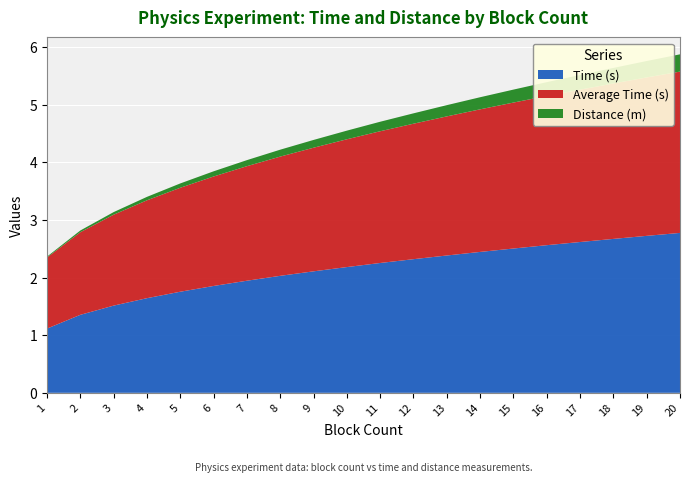

Reading right to left, what are all the values shown in this chart?

Time (s): 20=2.8	19=2.7	18=2.7	17=2.6	16=2.6	15=2.5	14=2.4	13=2.4	12=2.3	11=2.3	10=2.2	9=2.1	8=2.0	7=1.9	6=1.9	5=1.8	4=1.6	3=1.5	2=1.4	1=1.1
Average Time (s): 20=2.8	19=2.8	18=2.7	17=2.6	16=2.6	15=2.5	14=2.5	13=2.4	12=2.4	11=2.3	10=2.2	9=2.1	8=2.1	7=2.0	6=1.9	5=1.8	4=1.7	3=1.6	2=1.4	1=1.2
Distance (m): 20=0.3	19=0.3	18=0.3	17=0.3	16=0.2	15=0.2	14=0.2	13=0.2	12=0.2	11=0.2	10=0.1	9=0.1	8=0.1	7=0.1	6=0.1	5=0.1	4=0.1	3=0.0	2=0.0	1=0.0